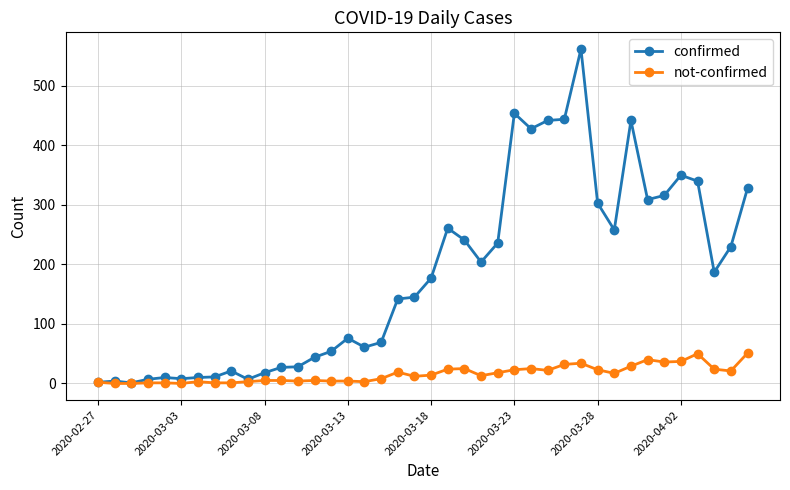

What are all the series names shown in the legend?

confirmed, not-confirmed